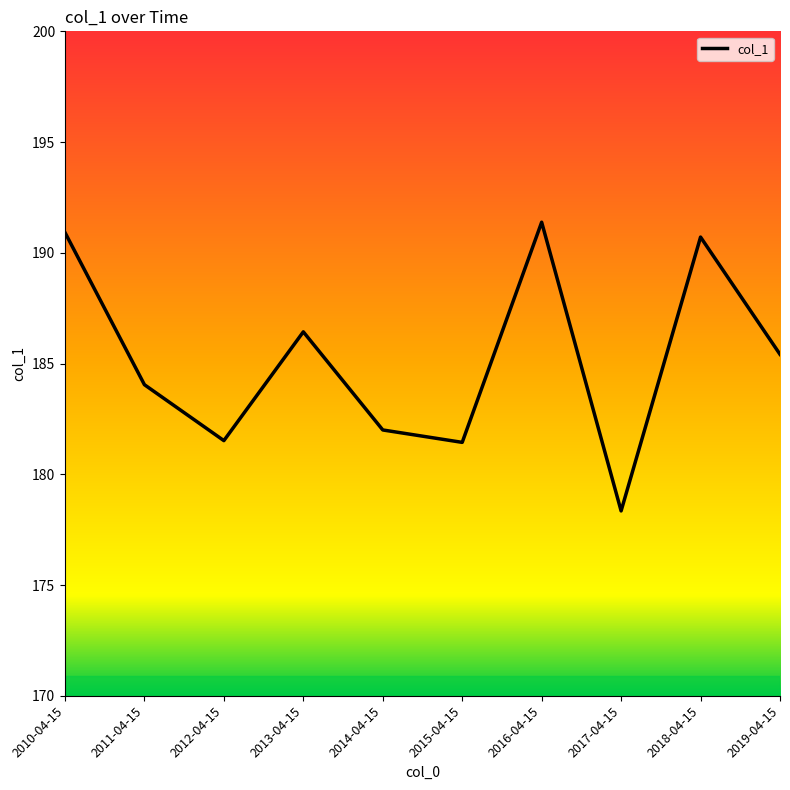

What is the minimum value shown in the chart?

178.3